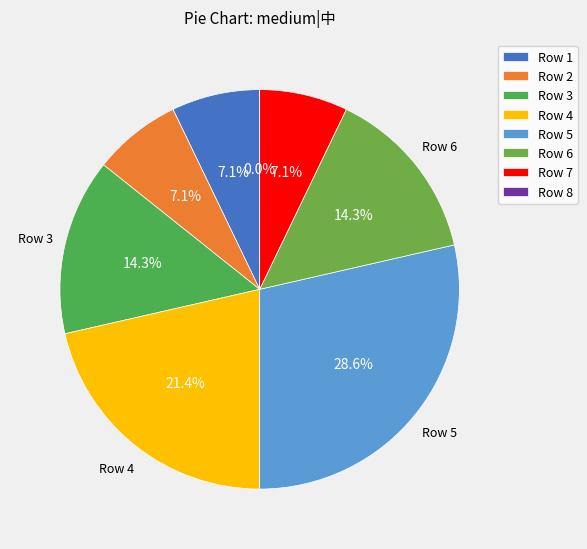

Which slice is the largest?

5